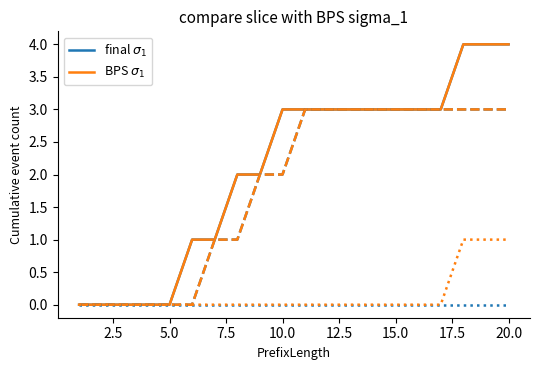

How many lines are shown in the chart?

2